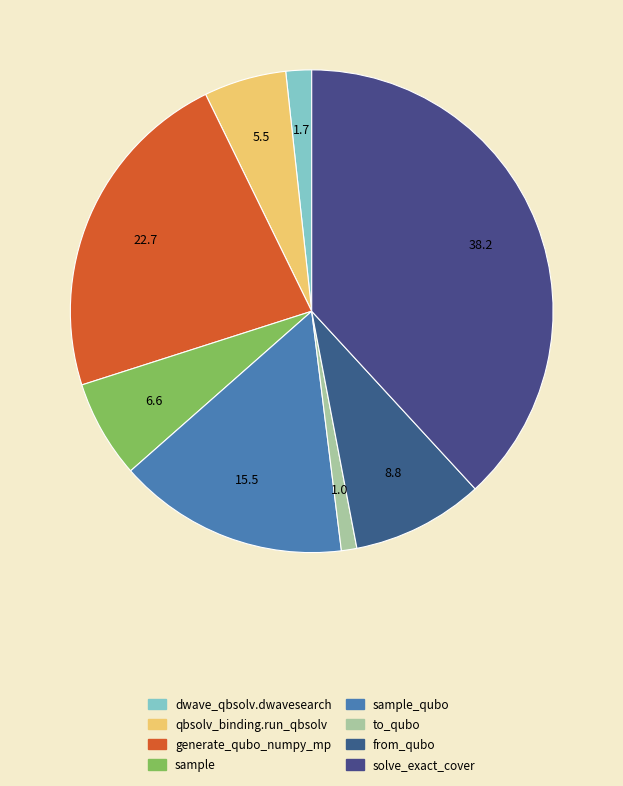

Count the number of slices in the pie.

8